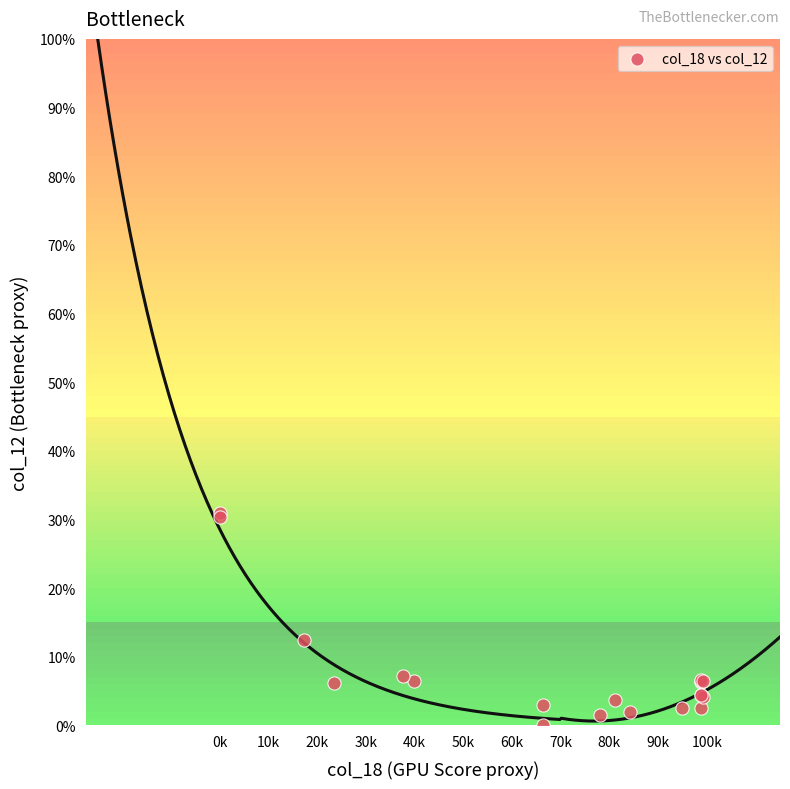

What Y value in the scatter plot is closest to 15?

12.4